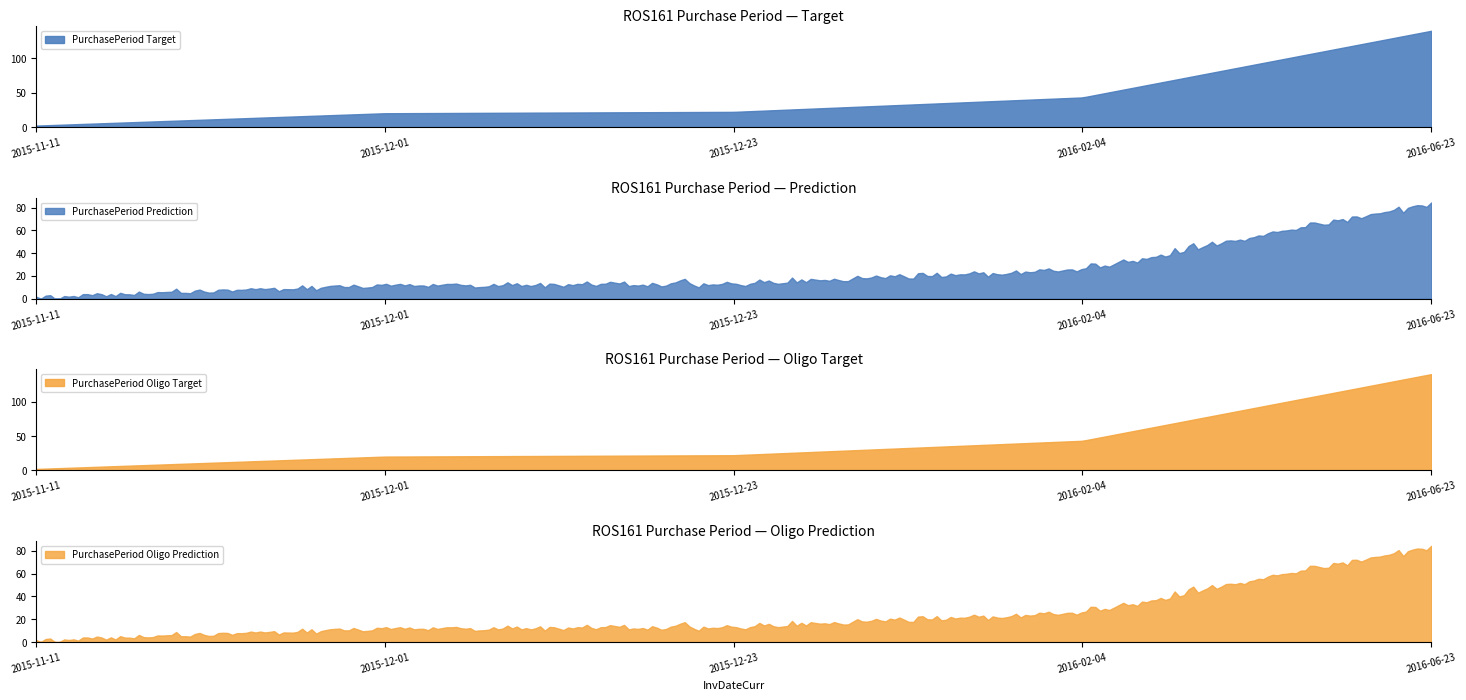

Does the chart display data point markers on the line(s)?

No